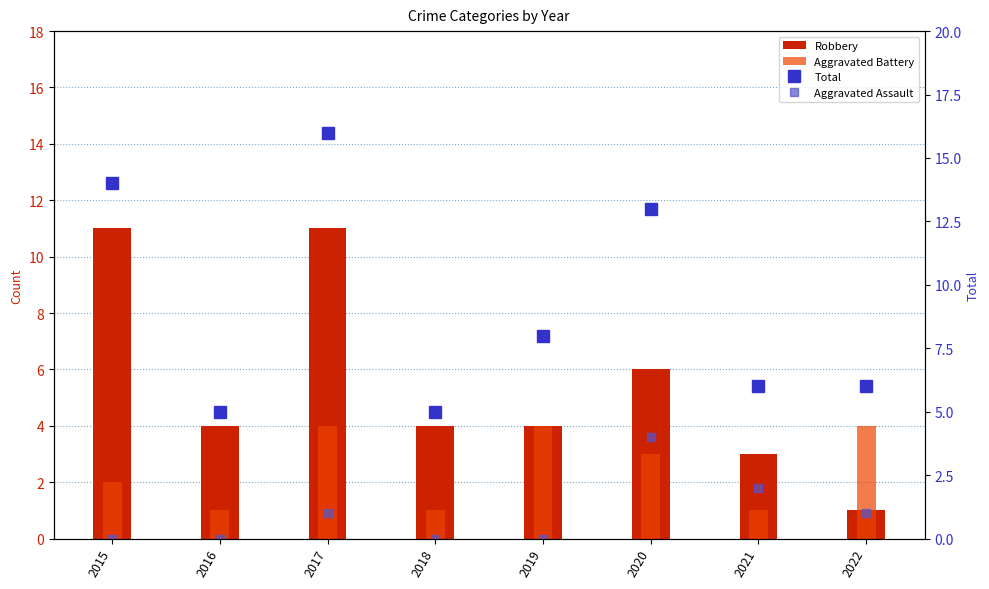

At which label does Aggravated Battery reach its minimum?

2016